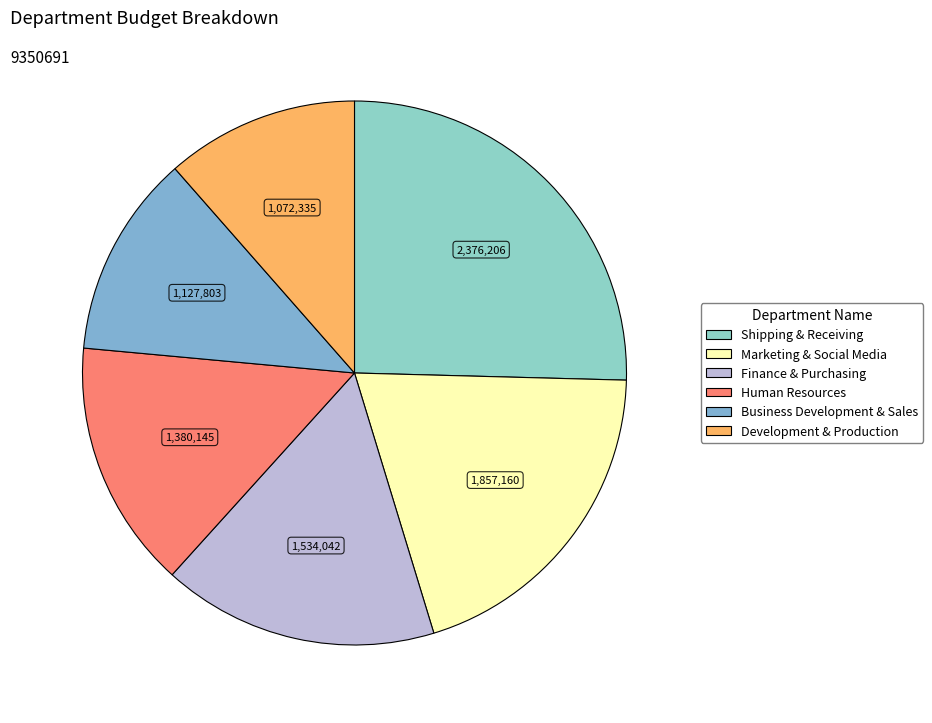

To the nearest percent, what percentage of the pie is Finance & Purchasing?

16%